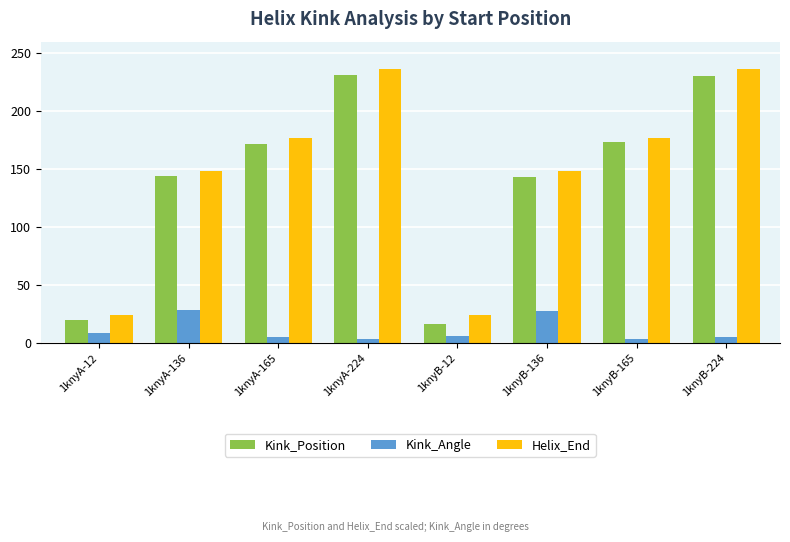

What is the difference between the highest and lowest values at 1knyB-136?

120.3